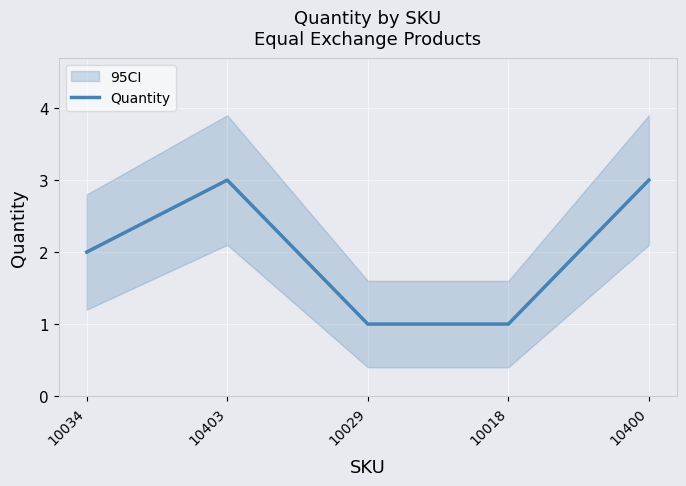

What is the approximate value at 10029?

1